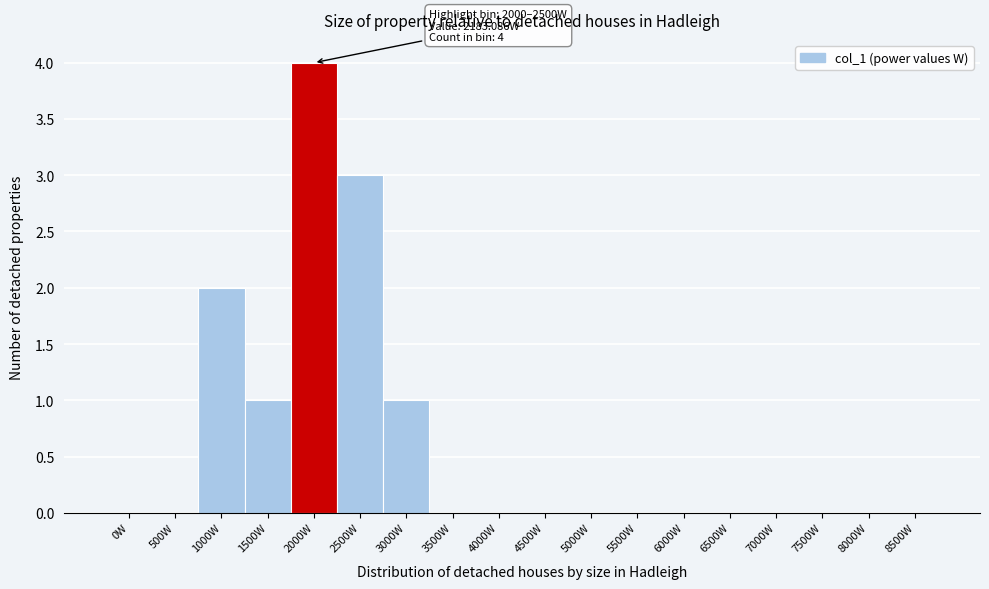

Reading left to right, what are all the values shown in this chart?

0W=0	500W=0	1000W=2	1500W=1	2000W=4	2500W=3	3000W=1	3500W=0	4000W=0	4500W=0	5000W=0	5500W=0	6000W=0	6500W=0	7000W=0	7500W=0	8000W=0	8500W=0